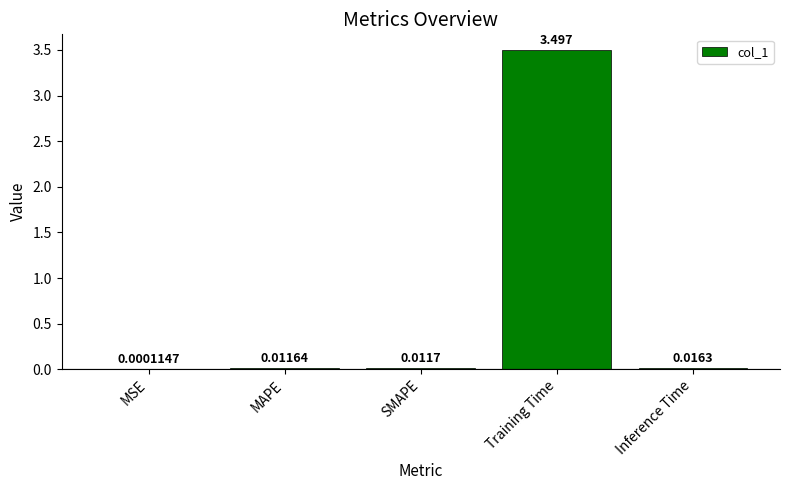

What is the change in value from MSE to Training Time?

+3.5